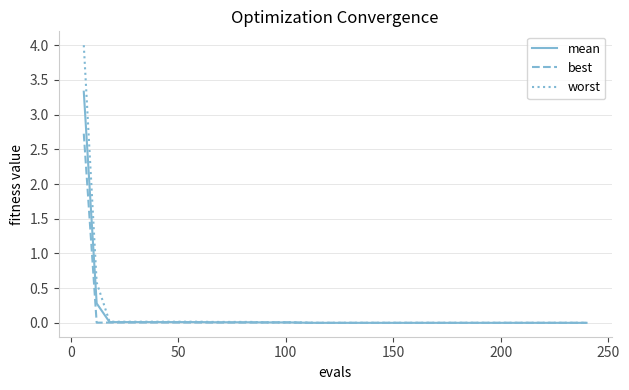

What are all the series names shown in the legend?

mean, best, worst